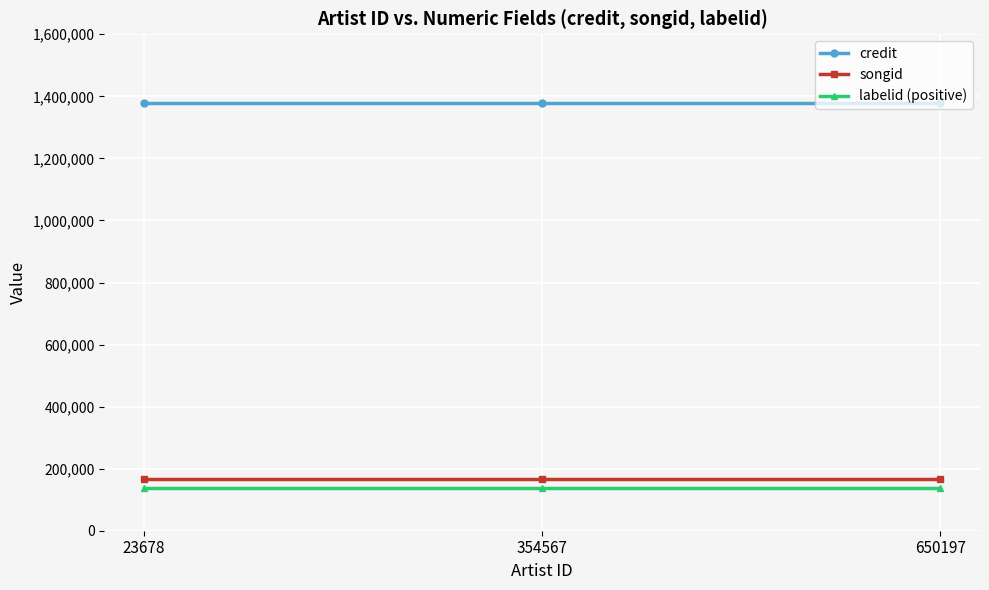

The labelid (positive) series shows 33863 at 23678. True or false?

False